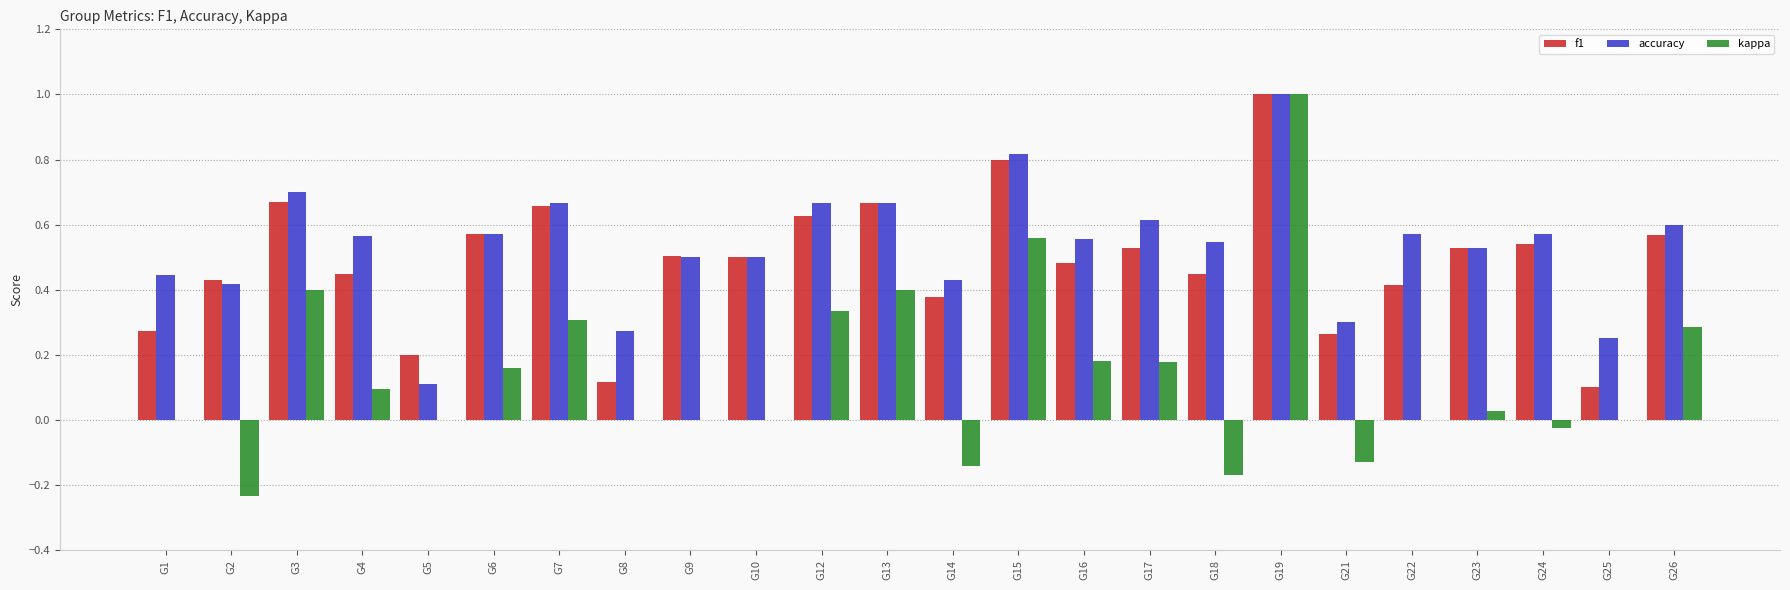

Does the chart contain stacked bars?

No